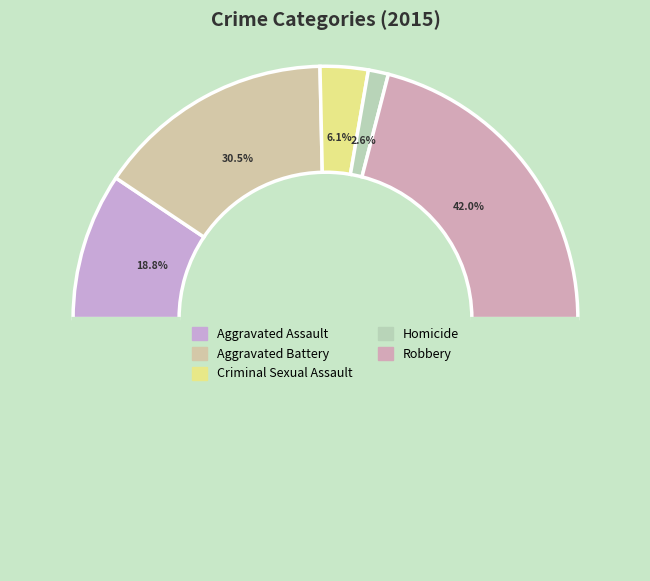

Is it true that Aggravated Battery is 30% of the pie?

True